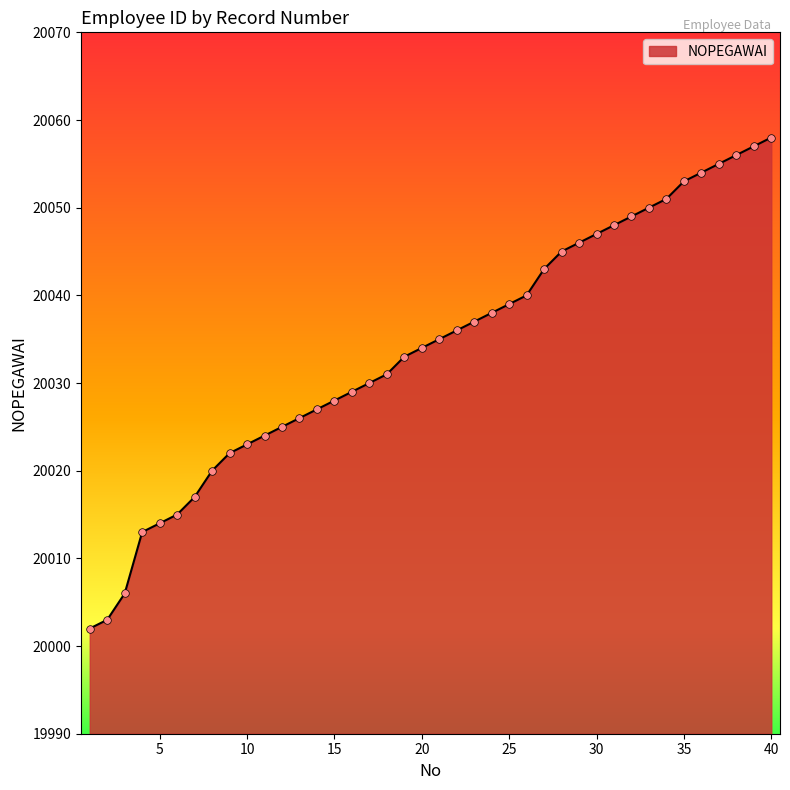

What is the maximum value shown in the chart?

20058